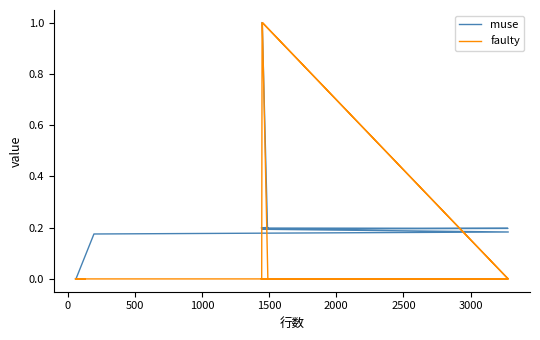

What is the average value of the faulty series?

0.1